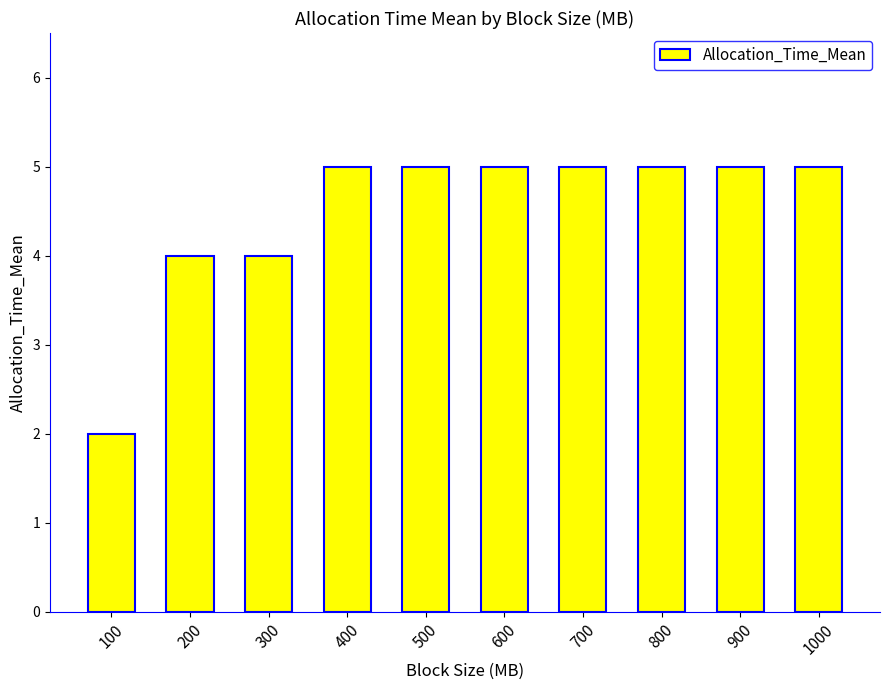

Does the chart contain any negative values?

No